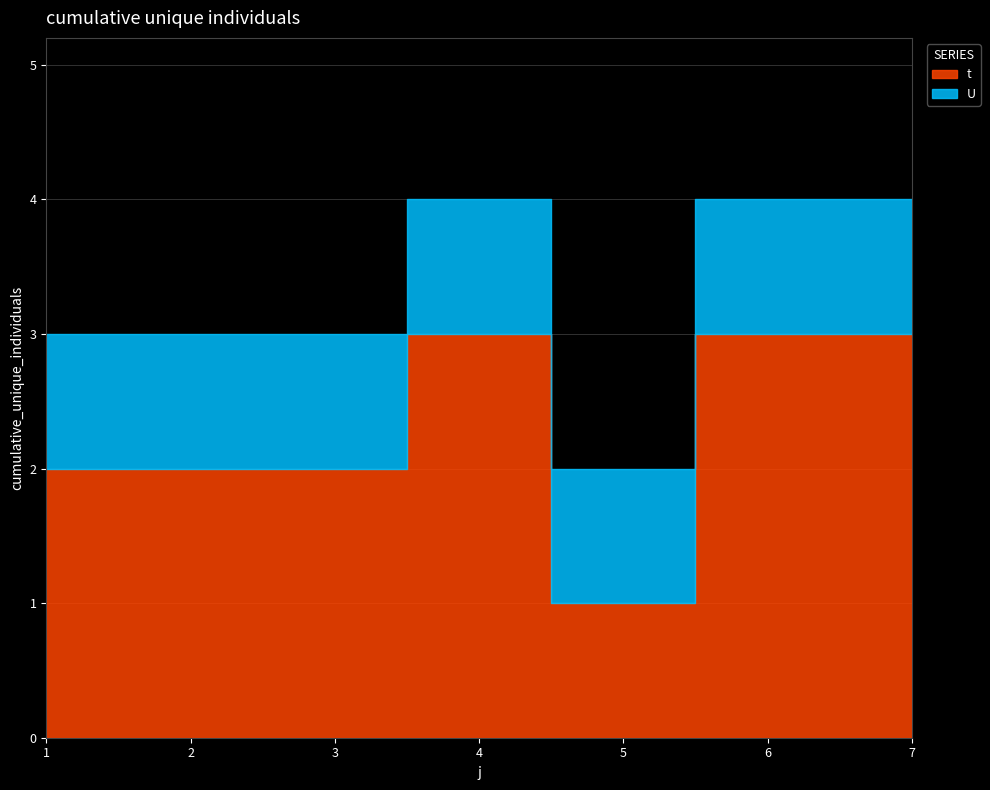

At 3, list the series in order from largest to smallest.

t, U